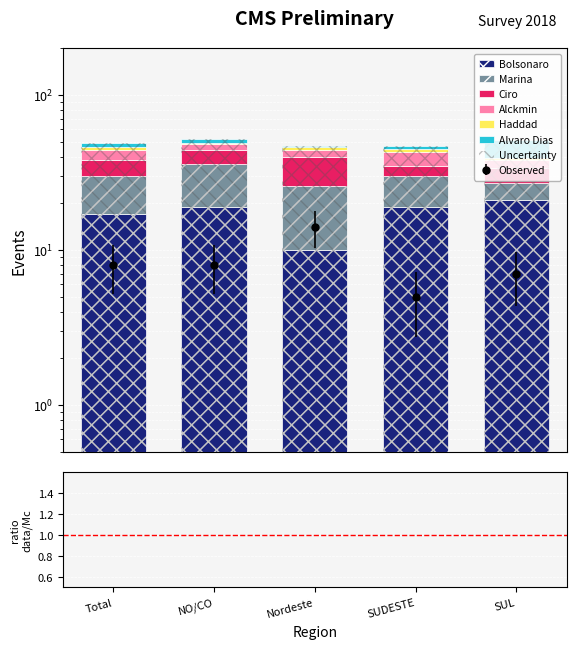

Reading right to left, what are all the values shown in this chart?

Bolsonaro: SUL=21	SUDESTE=19	Nordeste=10	NO/CO=19	Total=17
Marina: SUL=6	SUDESTE=11	Nordeste=16	NO/CO=17	Total=13
Ciro: SUL=7	SUDESTE=5	Nordeste=14	NO/CO=8	Total=8
Alckmin: SUL=4	SUDESTE=8	Nordeste=4	NO/CO=4	Total=6
Haddad: SUL=1	SUDESTE=2	Nordeste=2	NO/CO=1	Total=2
Alvaro Dias: SUL=12	SUDESTE=2	Nordeste=1	NO/CO=3	Total=3